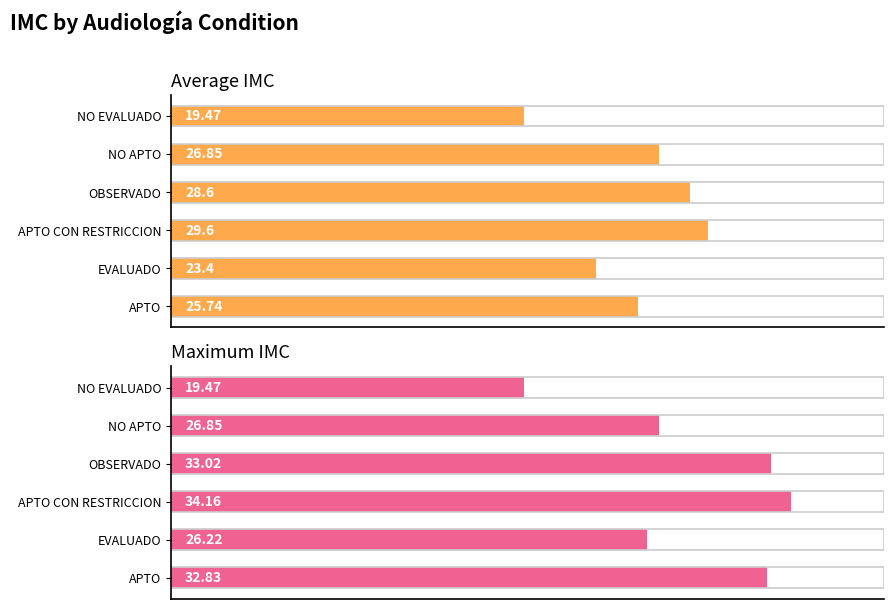

What is the greatest value displayed?

34.2